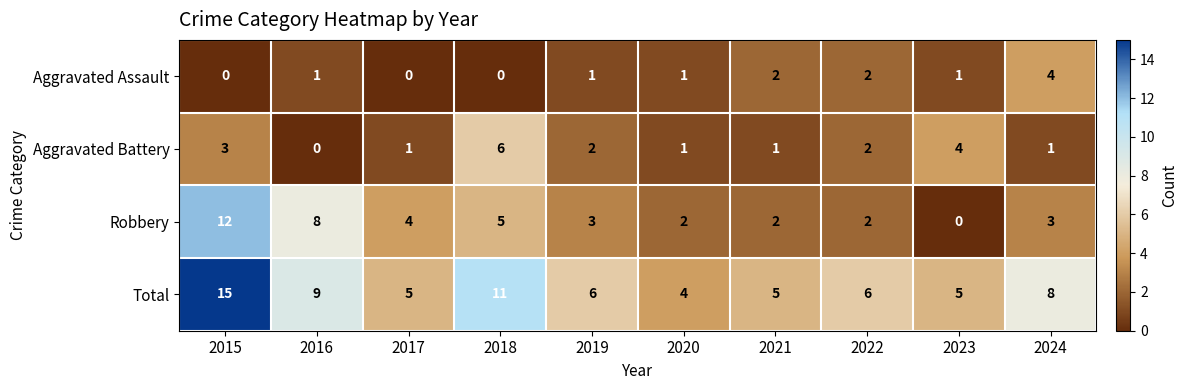

The Robbery series shows 16 at 2015. True or false?

False